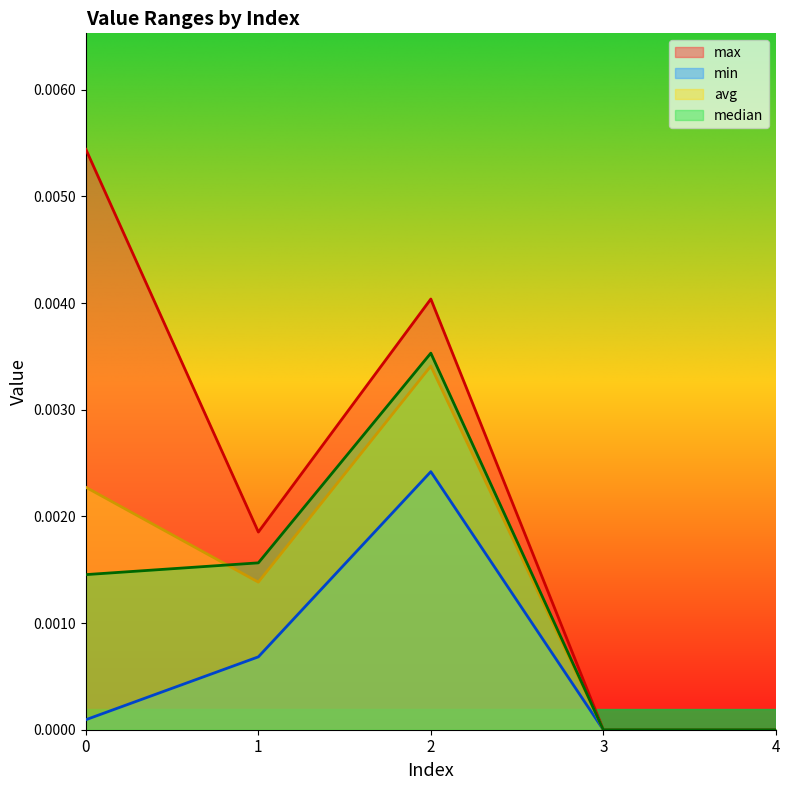

At which category does max reach its first local valley?

1